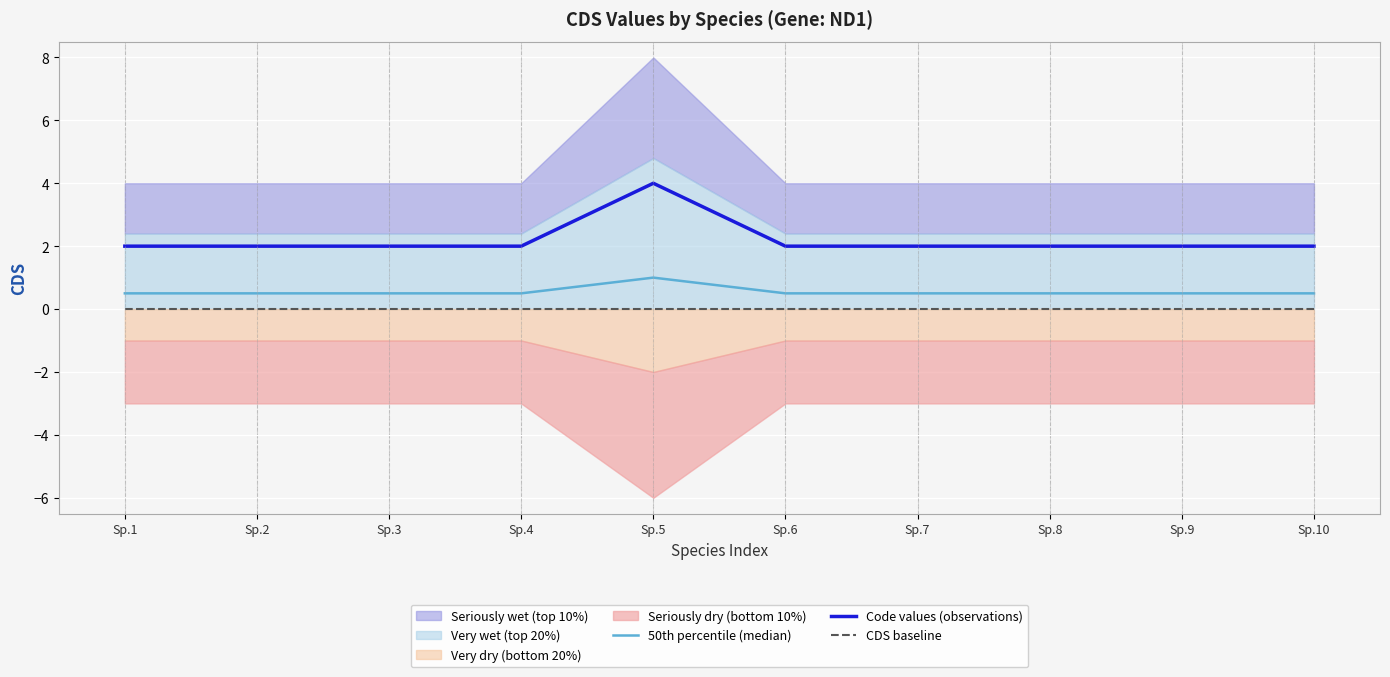

True or false: CDS baseline has more than 2 interior local peaks.

False